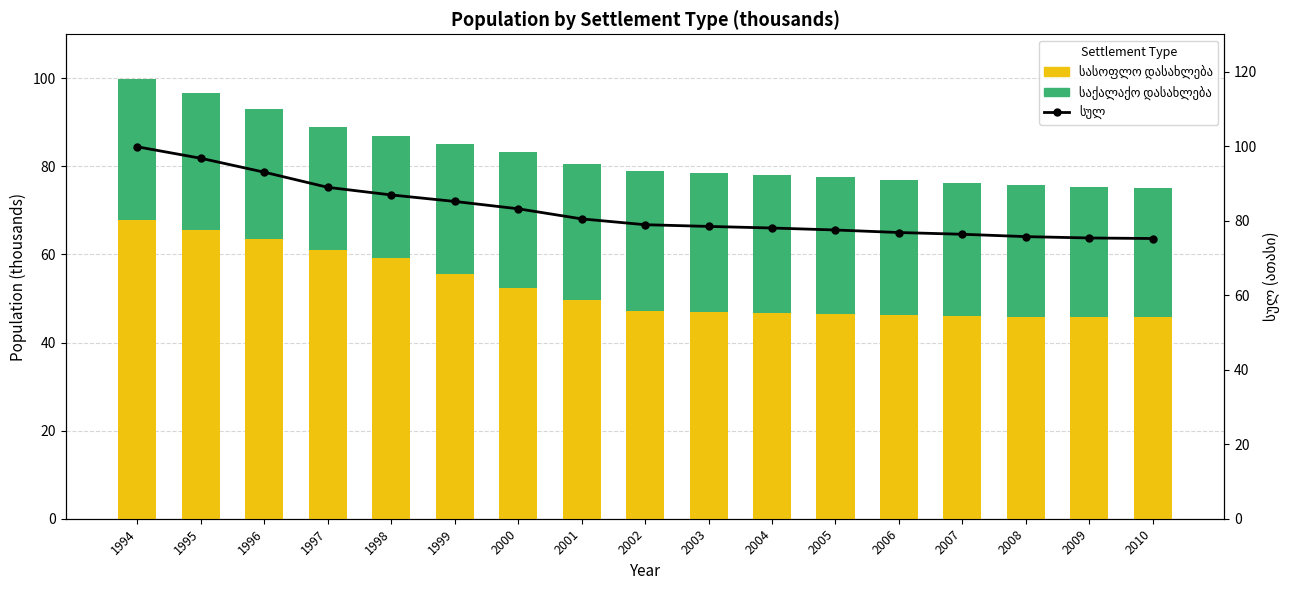

Reading left to right, transcribe all the data shown in this chart.

სასოფლო დასახლება: 67.9	65.5	63.6	60.9	59.2	55.6	52.4	49.8	47.1	46.9	46.8	46.6	46.3	46.1	45.9	45.8	45.8
საქალაქო დასახლება: 31.9	31.2	29.4	28.0	27.7	29.6	30.8	30.7	31.8	31.5	31.2	30.9	30.5	30.2	29.8	29.6	29.4
სულ: 99.8	96.7	93.0	88.9	86.9	85.1	83.2	80.5	78.9	78.4	78.0	77.5	76.8	76.3	75.7	75.3	75.2